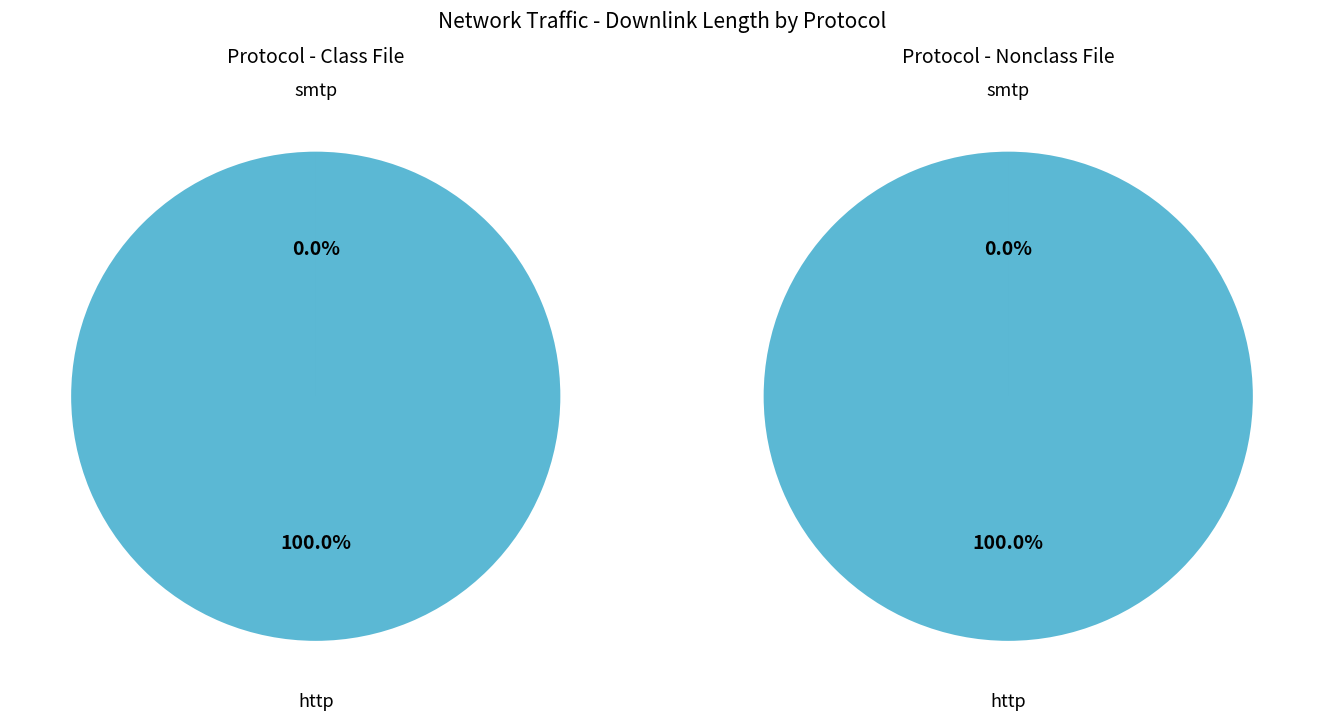

How many slices are in this pie chart?

2